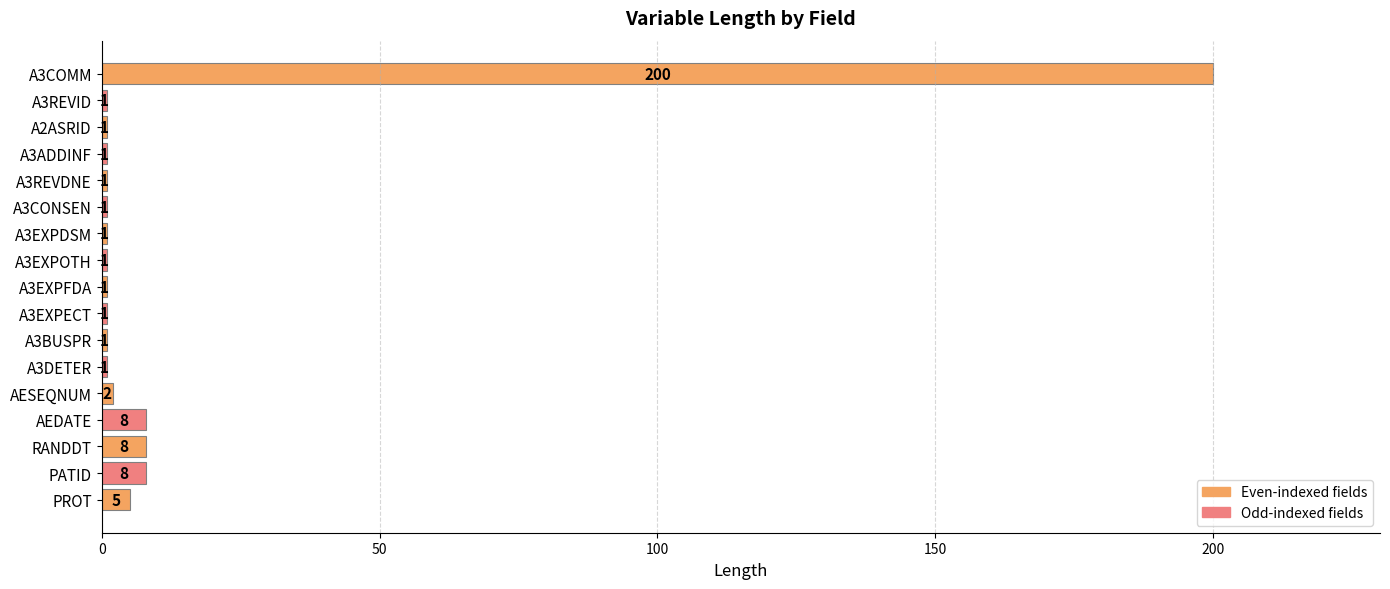

What is the sum of all values?

242